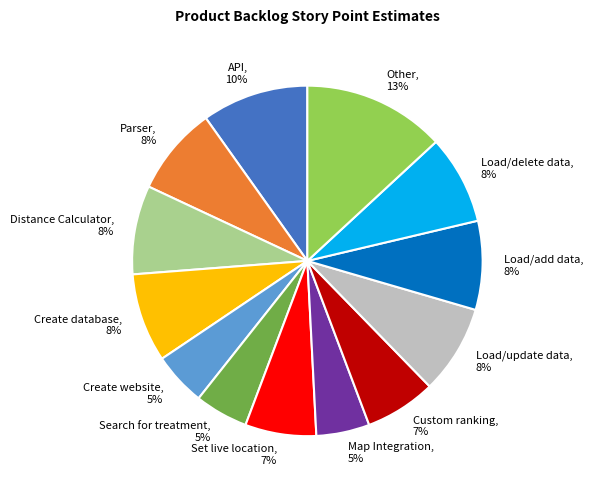

Is the sum of Parser, 8% and Distance Calculator, 8% greater than half?

No